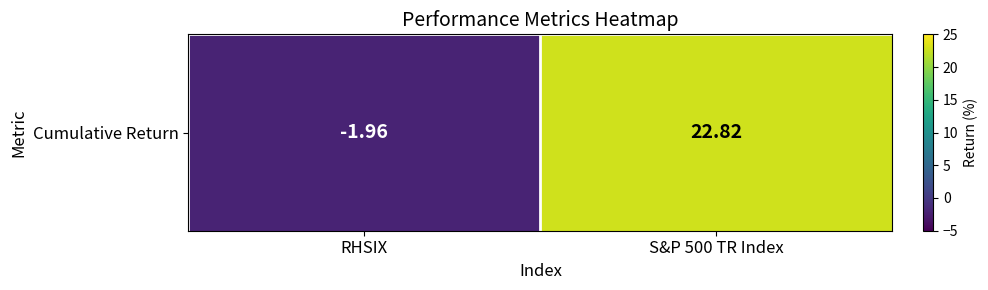

Is it true that the value at S&P 500 TR Index is 30.5?

False